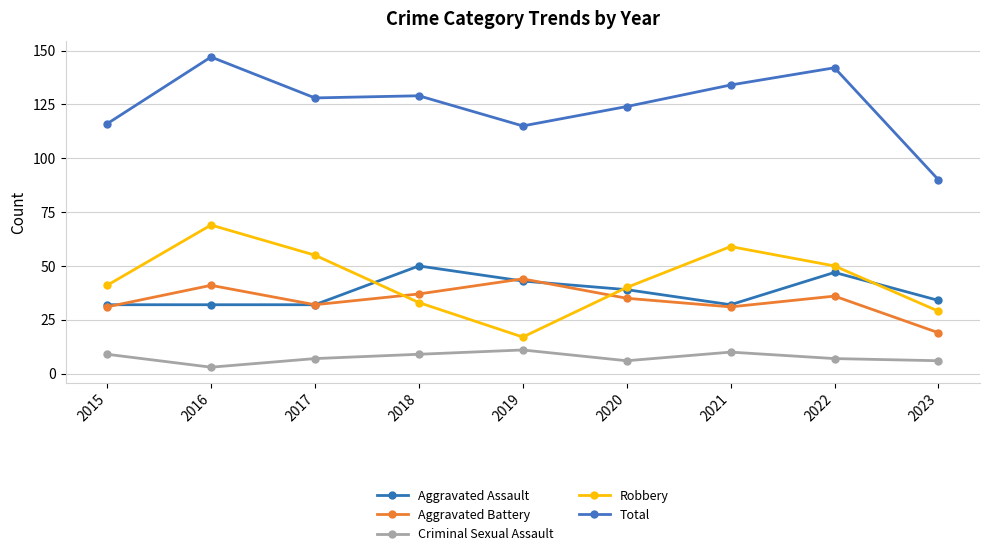

Which series has the largest total across all categories?

Total